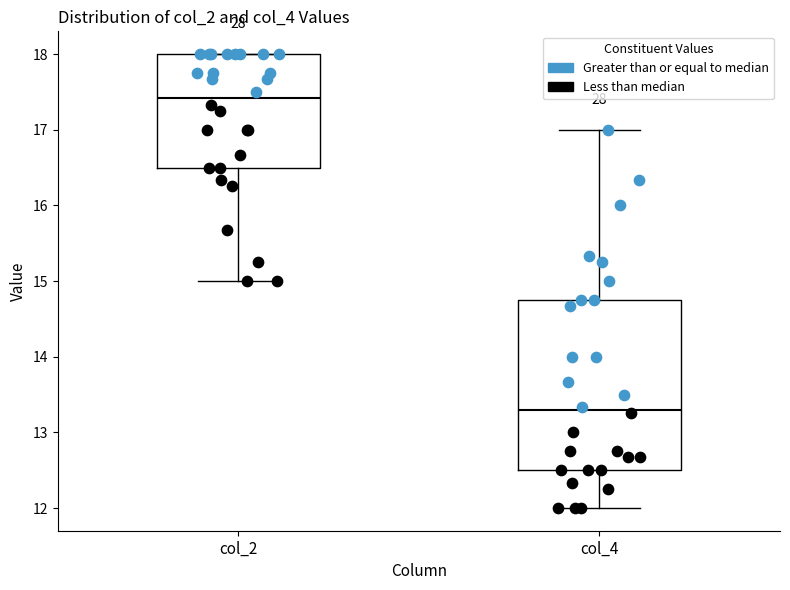

Reading left to right, transcribe this box plot: for each box, give where its median line is, the range the box spans, and where its two whiskers end, as read against the y-axis. The values are not printed on the chart, so give them approximately, as read against the axis.

col_2: median 17.4, box 16.5 to 18.0, whiskers 15.0 to 18.0
col_4: median 13.3, box 12.5 to 14.8, whiskers 12.0 to 17.0